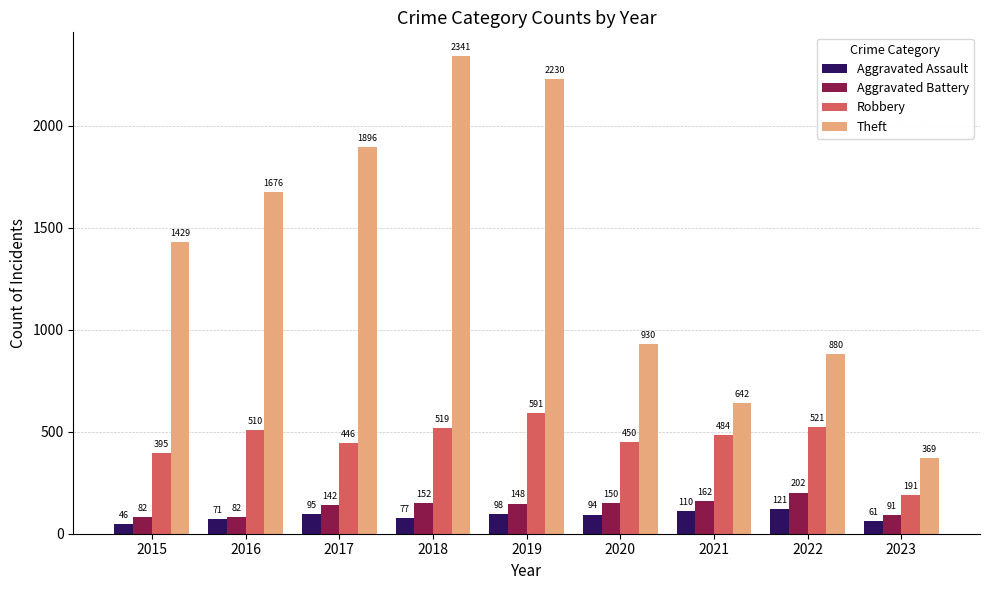

At how many categories does at least one series exceed 1170?

5